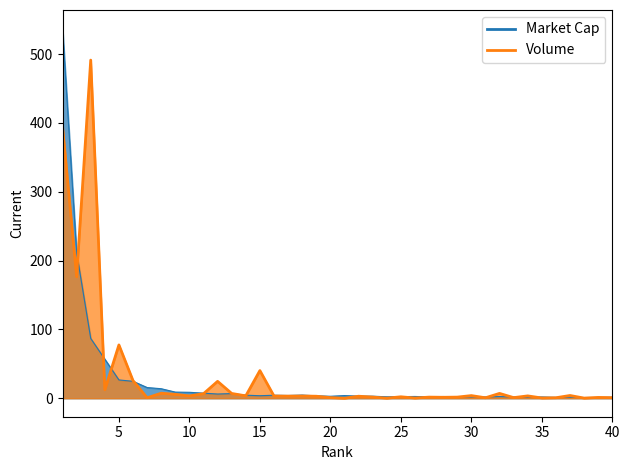

How many interior local peaks does the Market Cap series have?

10